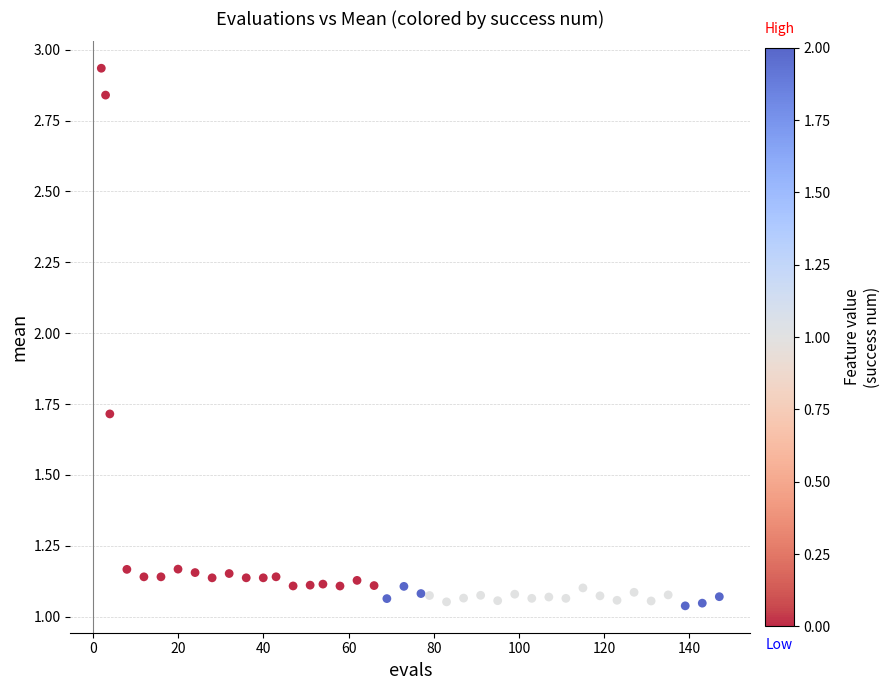

What is the range of Y values (max minus min)?

1.9